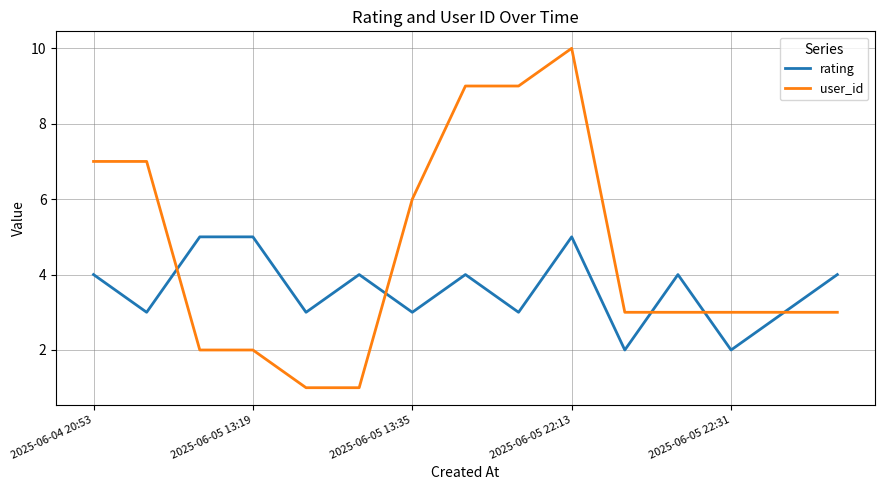

How many lines are shown in the chart?

2